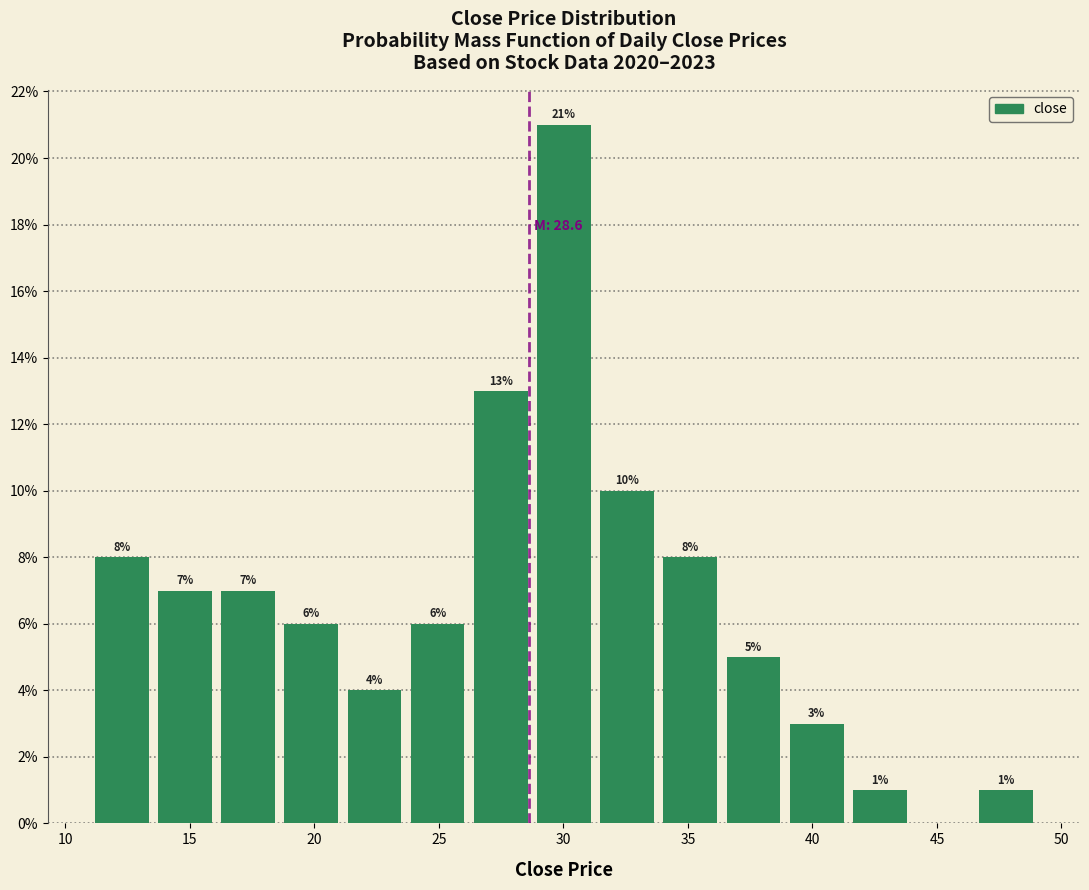

Which range on the x-axis has the tallest bar?

29.0 to 31.5